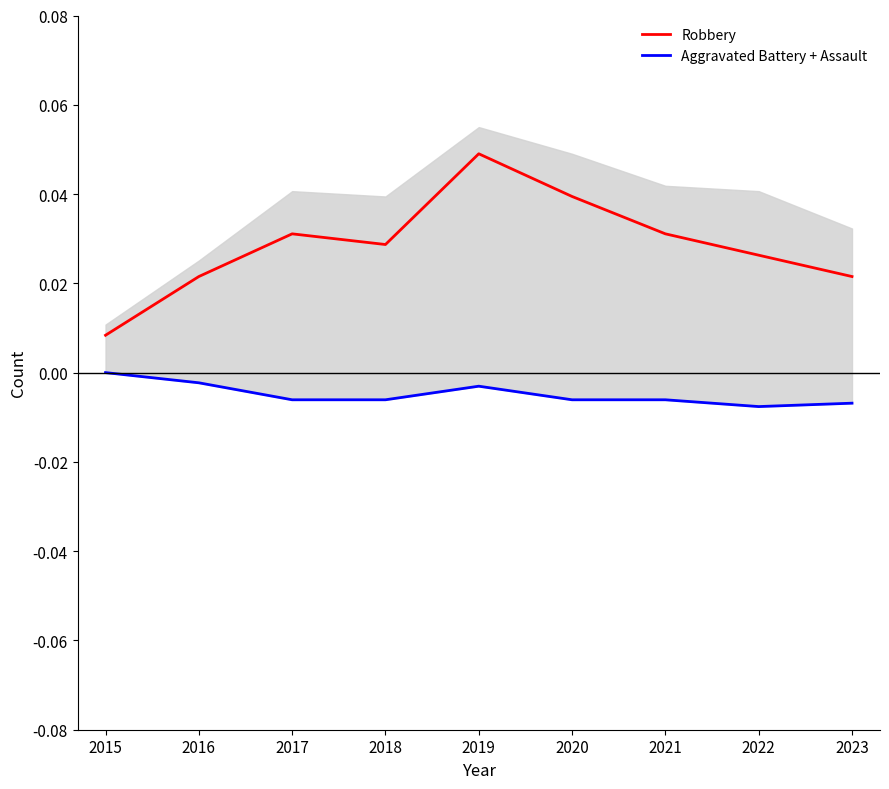

At which category does Robbery reach its first local peak?

2017